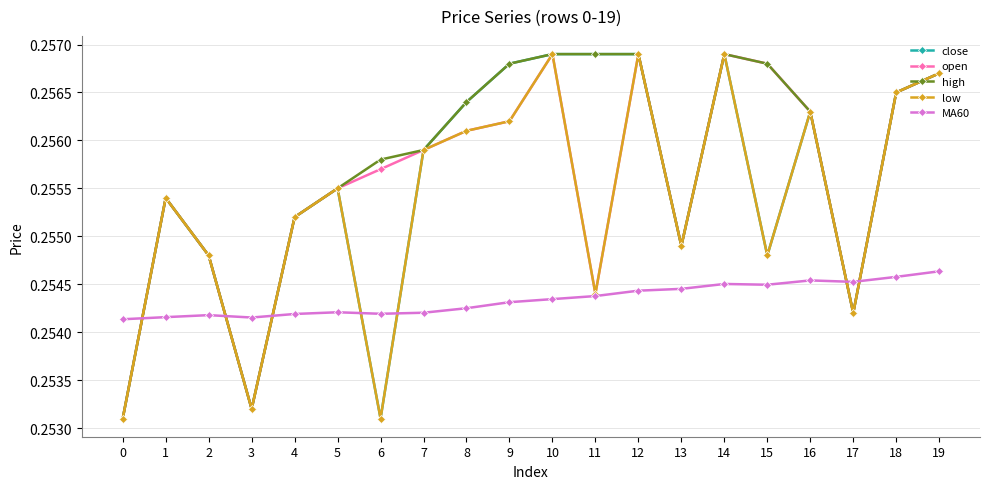

How many intersections are there between close and MA60?

7